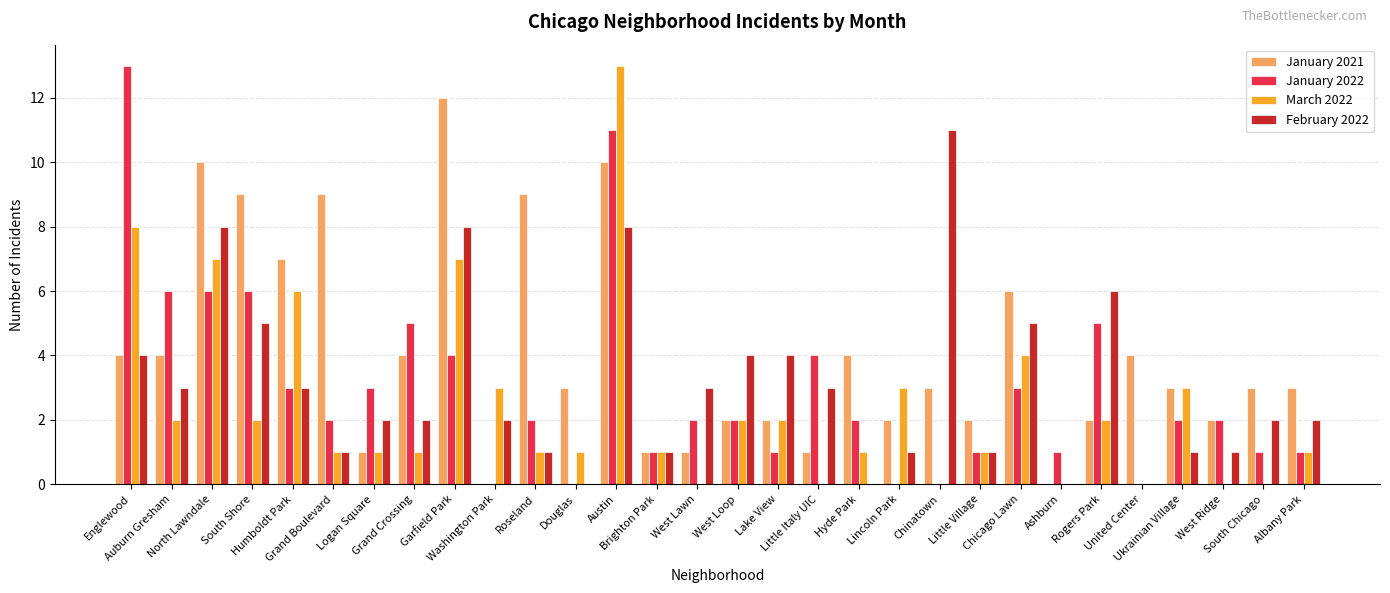

What is the spread (max minus min) of values at Douglas?

3